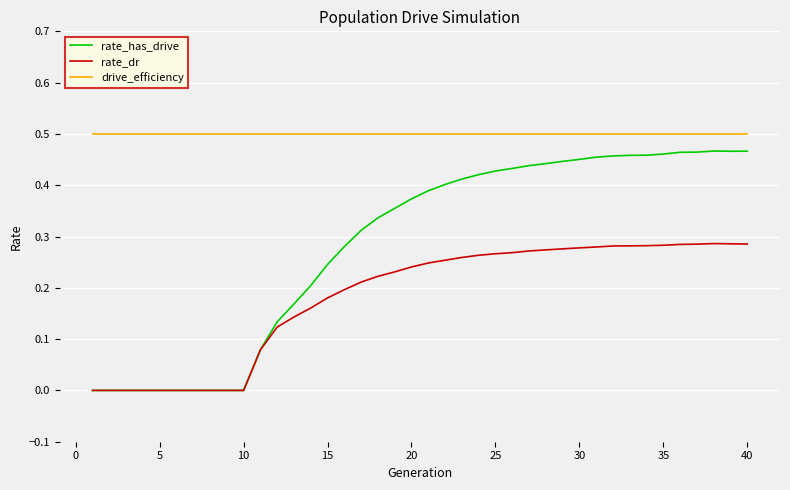

Rank the series by their average value, from highest to lowest.

drive_efficiency, rate_has_drive, rate_dr